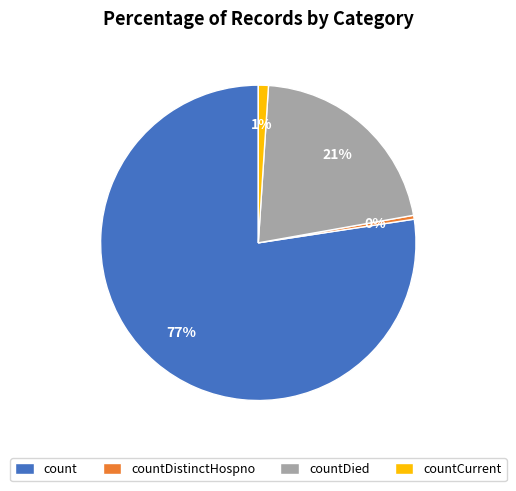

Which category has the biggest portion of the pie?

count